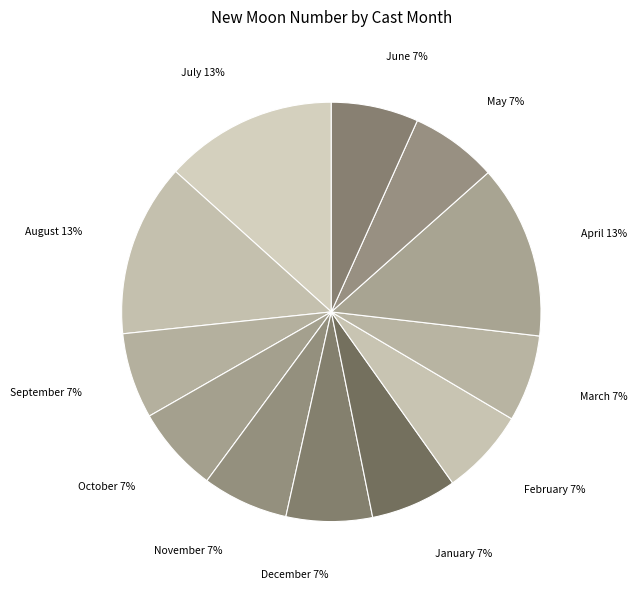

Is the sum of January 7% and November 7% greater than half?

No